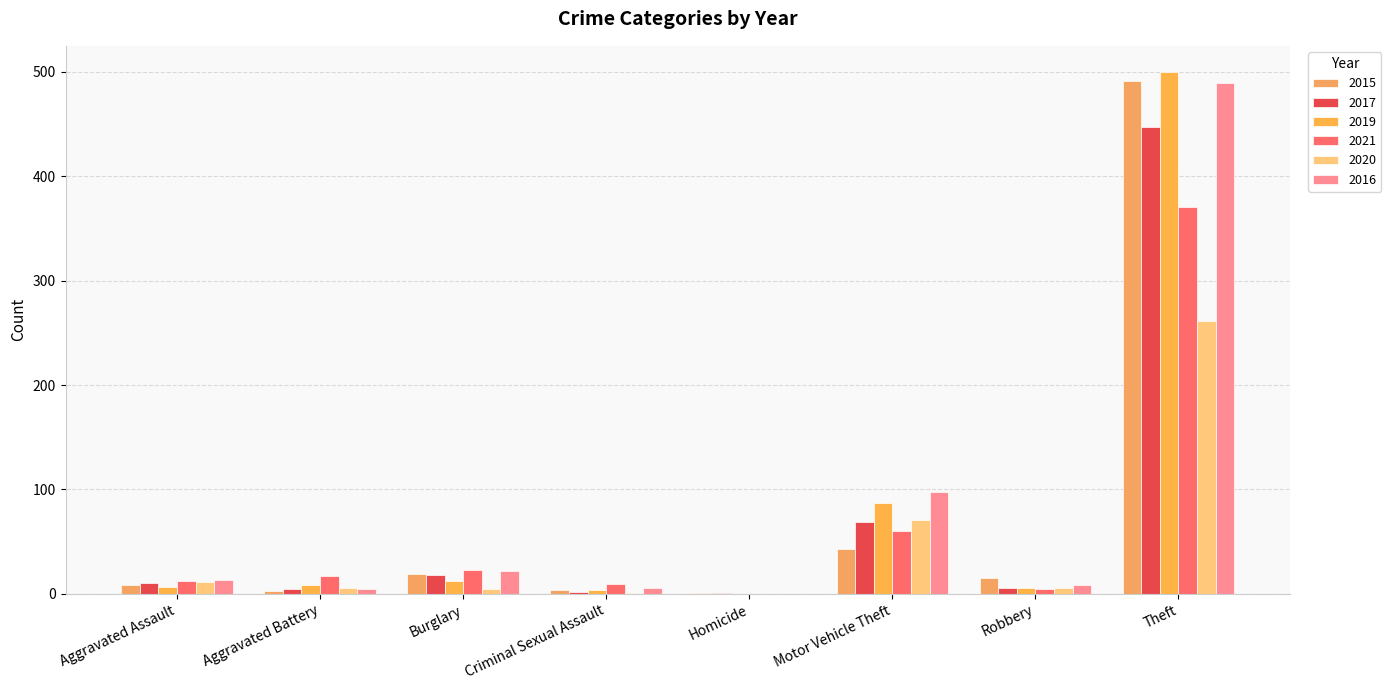

Are the bars grouped side by side (vs. stacked)?

Yes